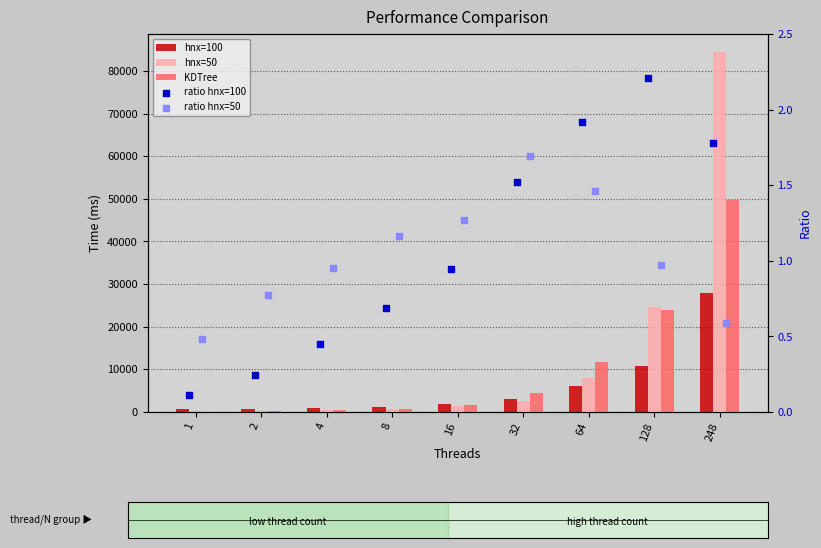

Which series contains the lowest Y value?

ratio hnx=100